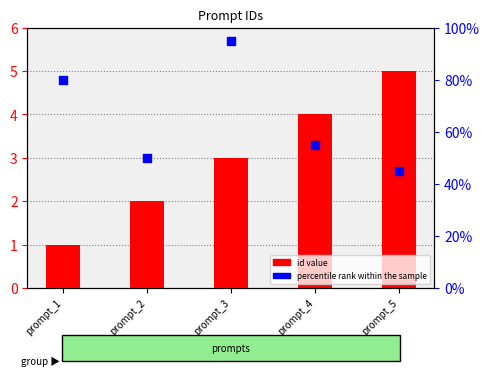

Which series has the largest total across all categories?

percentile rank within the sample